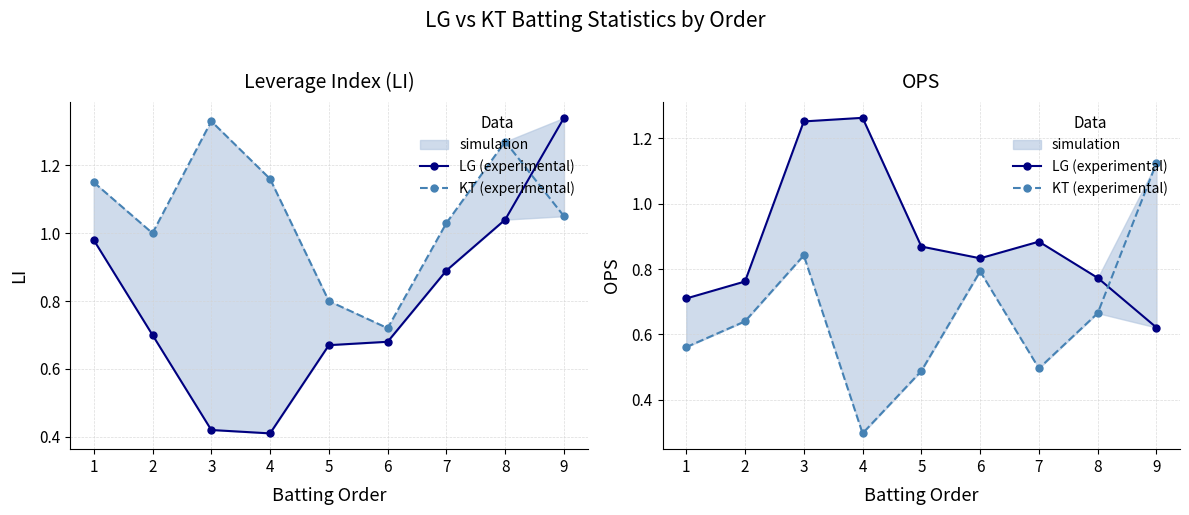

Is it true that KT (experimental) equals 0.5 at 7?

True